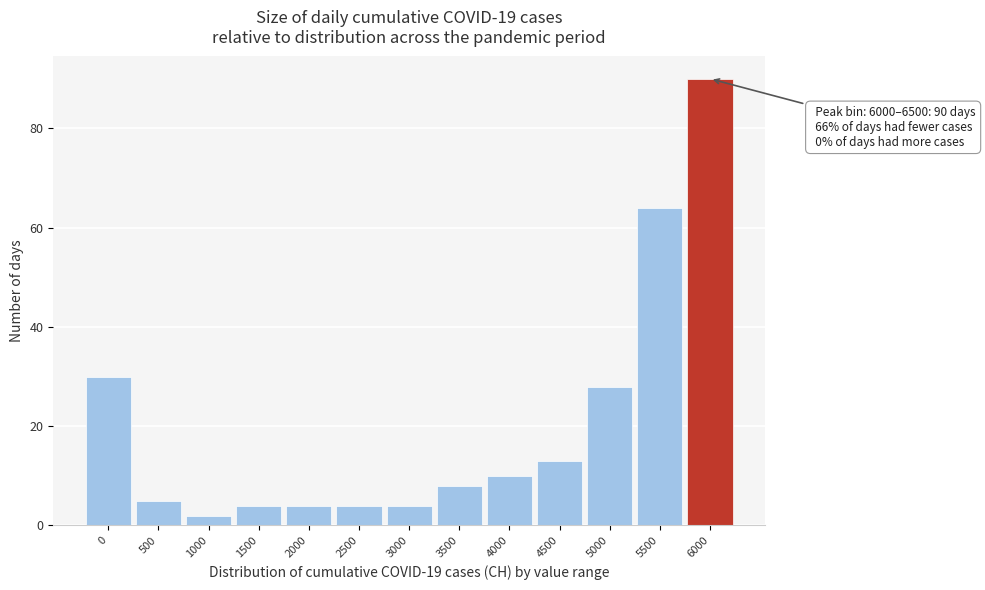

Reading left to right, transcribe all the data shown in this chart.

0=30	500=5	1000=2	1500=4	2000=4	2500=4	3000=4	3500=8	4000=10	4500=13	5000=28	5500=64	6000=90